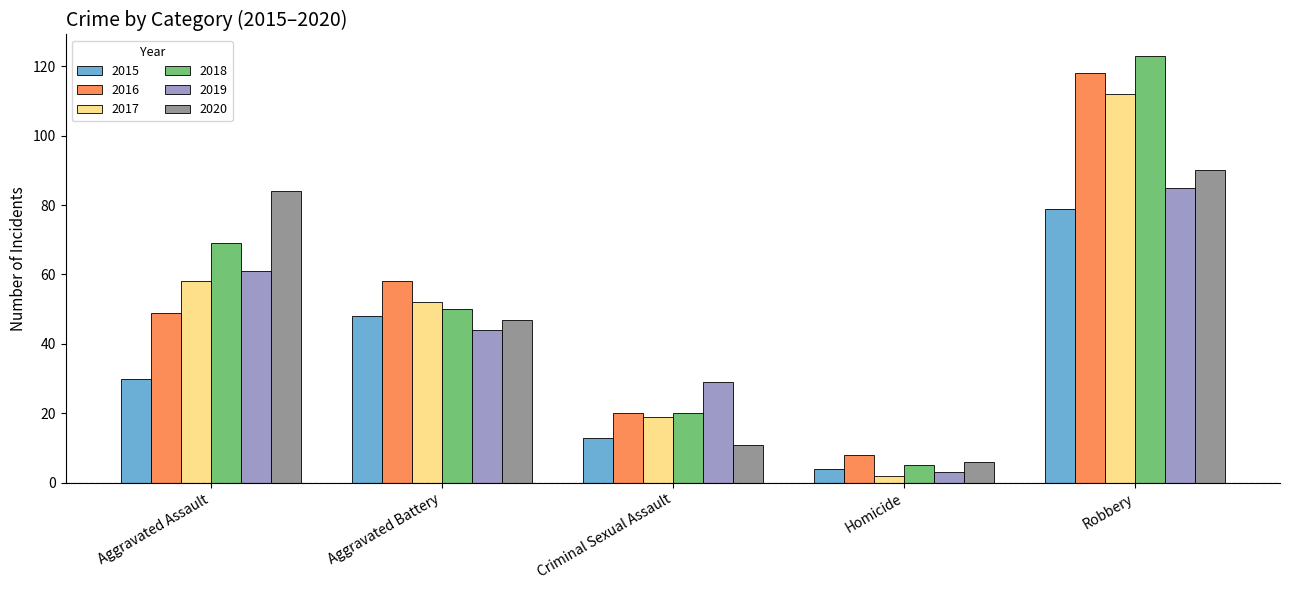

Where is 2018 nearest to the value 64?

Aggravated Assault